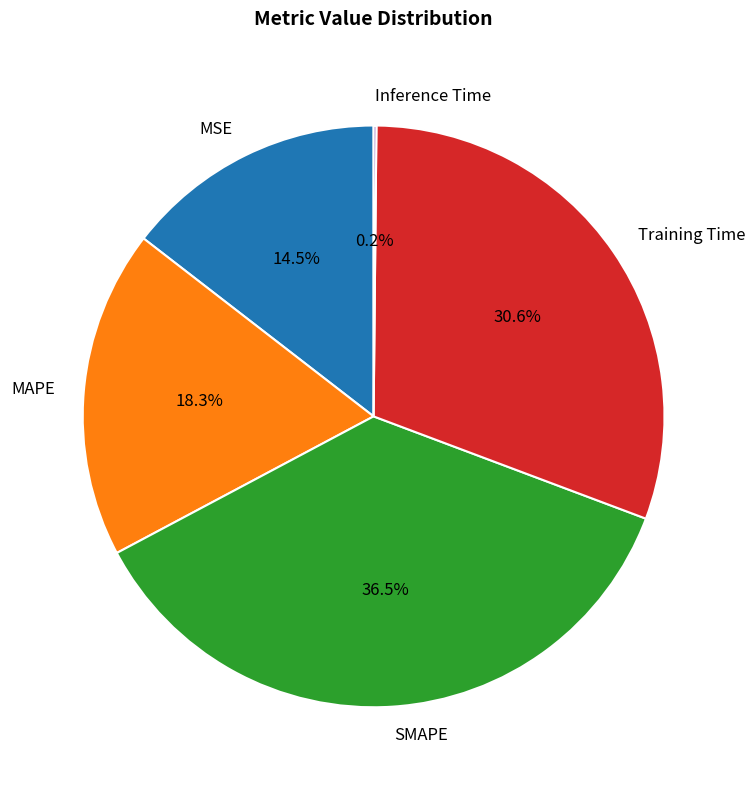

What percentage is NOT represented by SMAPE?

63.5%